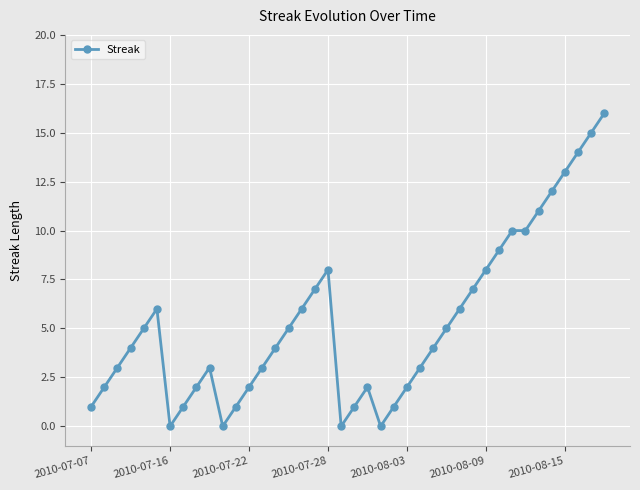

Reading left to right, list all the values displayed in this chart.

1	2	3	4	5	6	0	1	2	3	0	1	2	3	4	5	6	7	8	0	1	2	0	1	2	3	4	5	6	7	8	9	10	10	11	12	13	14	15	16